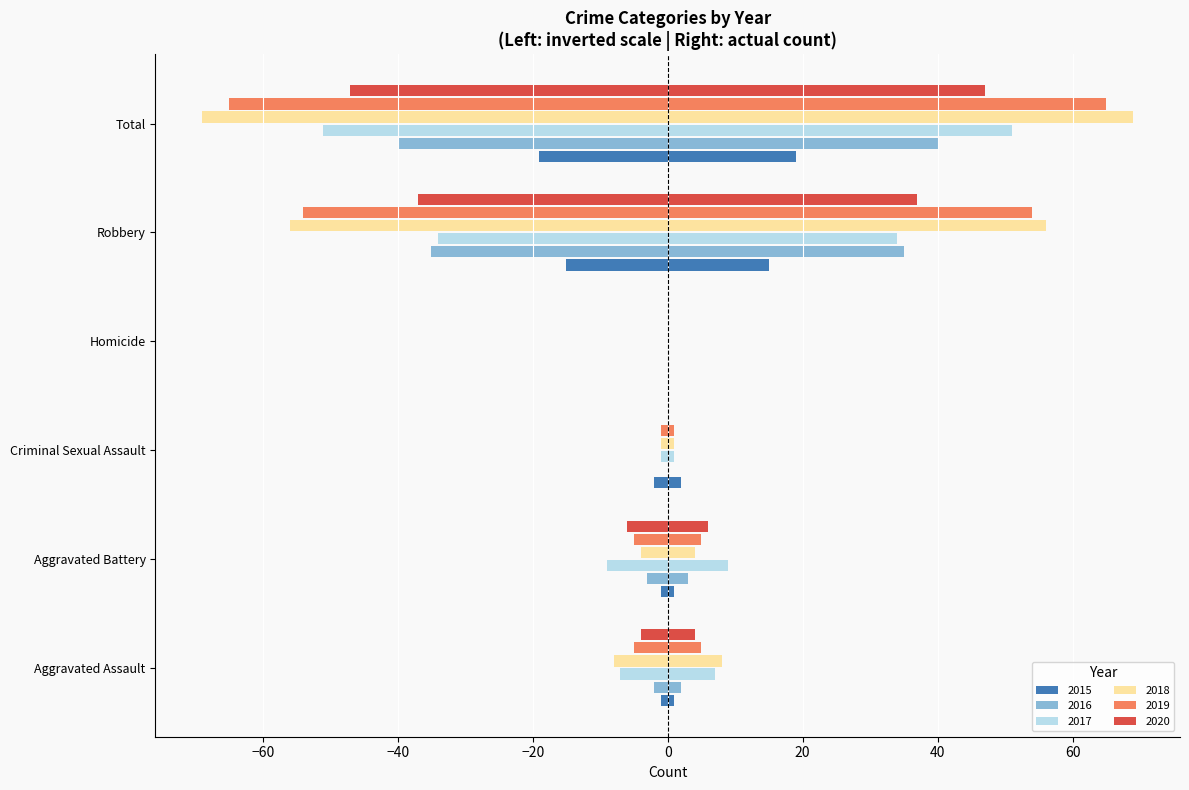

What is the sum of all 2020 values?

-94